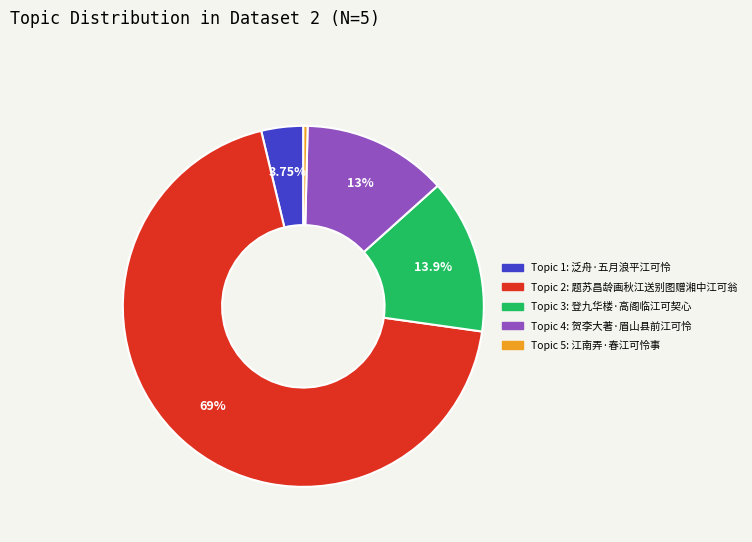

Which slice is the smallest?

江南弄·春江可怜事